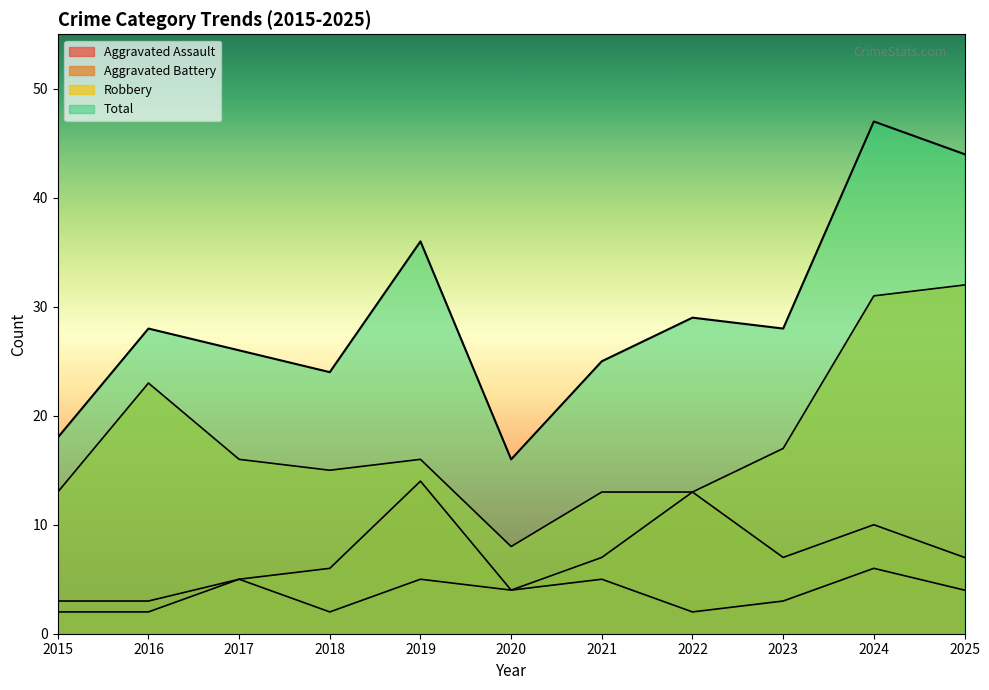

Which has a higher value, 2023 or 2024?

2024